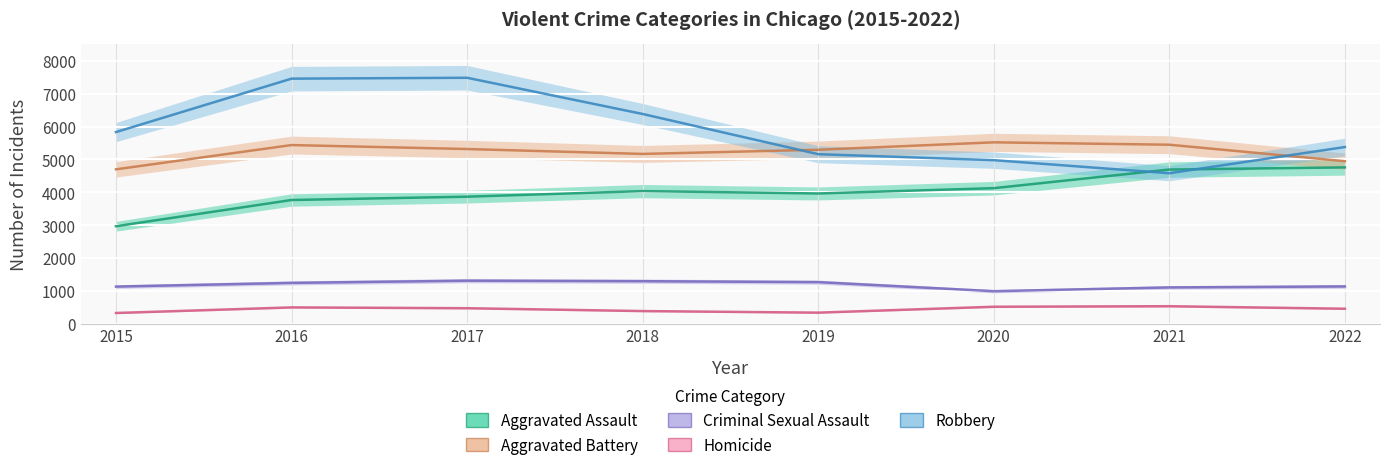

Reading left to right, list all the values displayed in this chart.

Aggravated Assault: 2965	3764	3865	4035	3963	4124	4691	4757
Aggravated Battery: 4698	5437	5316	5167	5294	5520	5447	4946
Criminal Sexual Assault: 1127	1240	1307	1292	1263	987	1102	1132
Homicide: 323	494	469	382	334	514	530	453
Robbery: 5832	7459	7486	6383	5159	4977	4579	5377